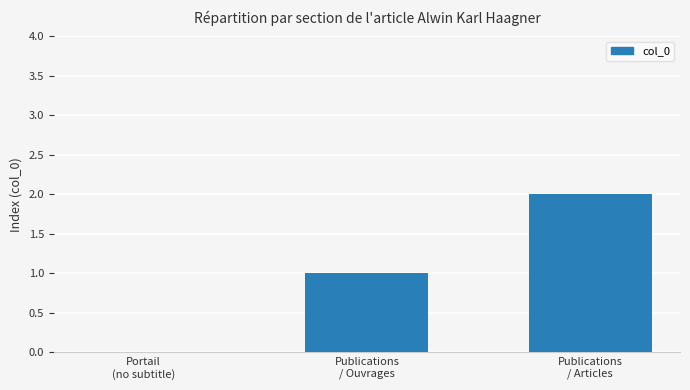

Are the bars grouped side by side (vs. stacked)?

No